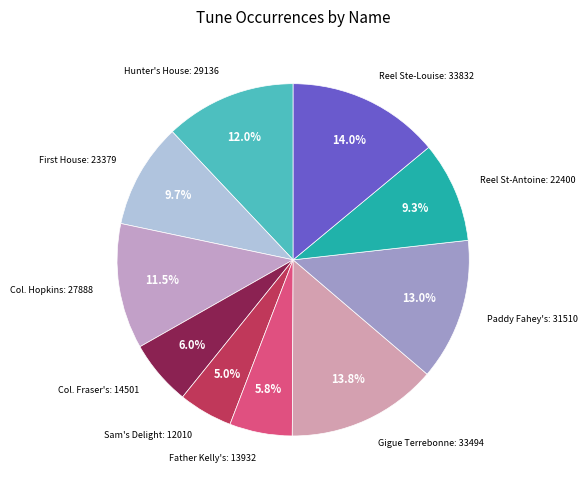

Which category has the biggest portion of the pie?

Reel Ste-Louise (4)